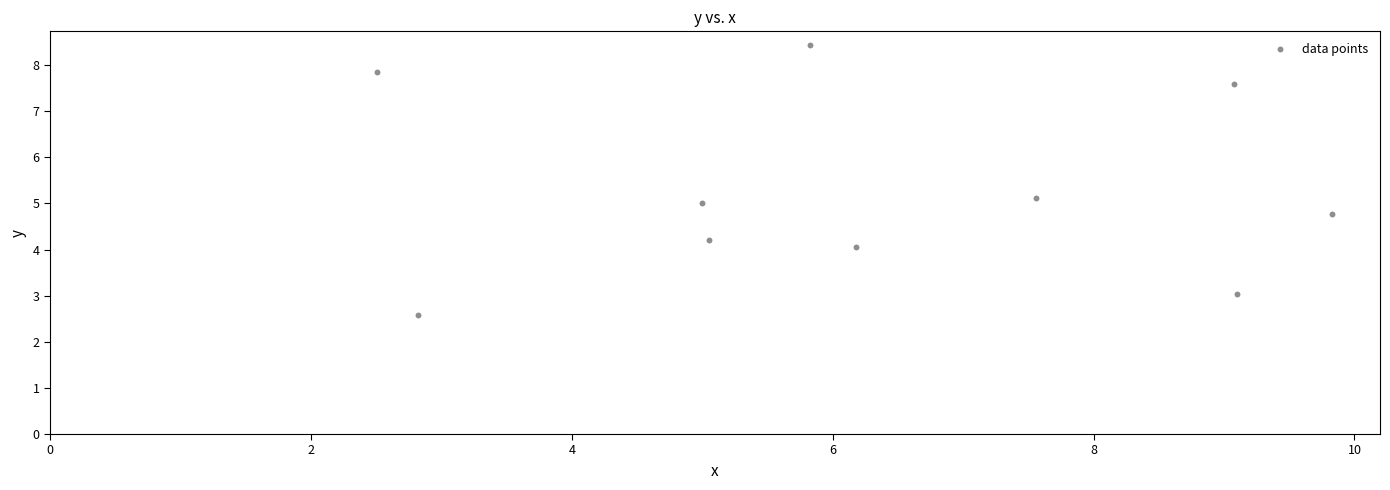

What is the range of X values (max minus min)?

7.3